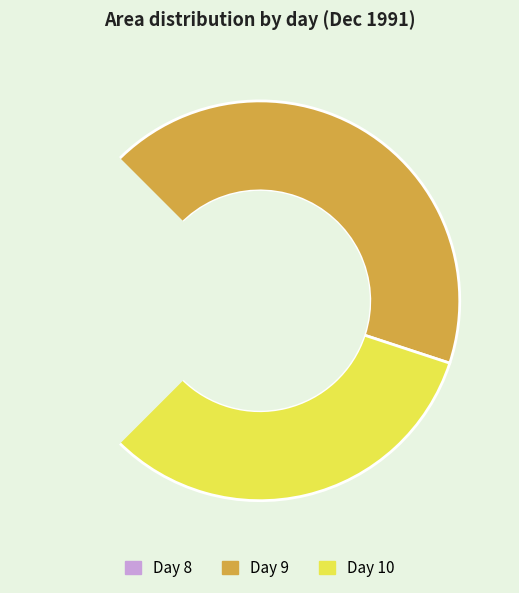

Is 8 the majority of the pie?

No